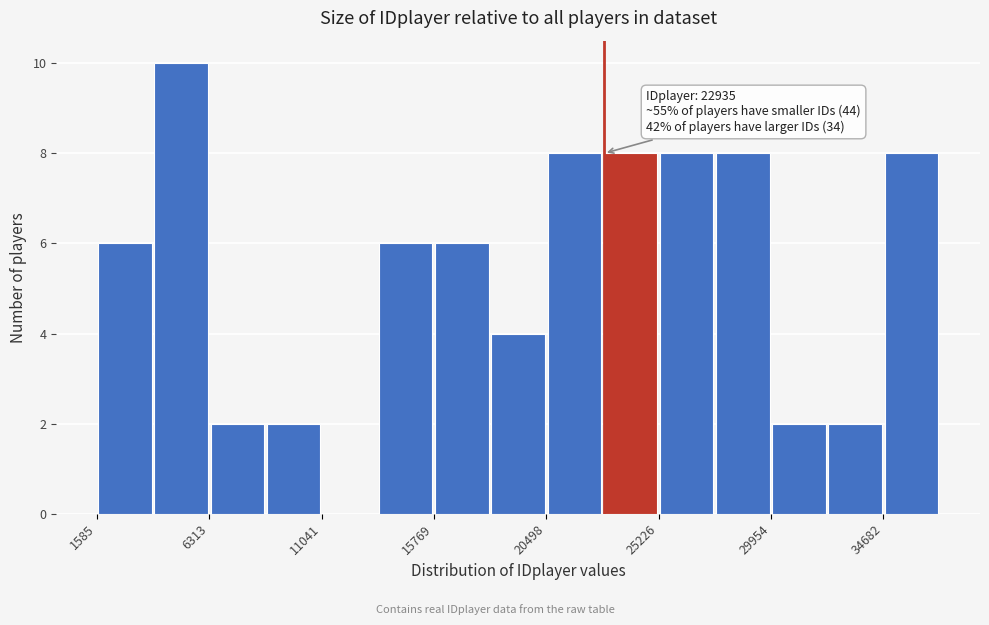

Over which range of the x-axis is the bar tallest?

4000 to 6500